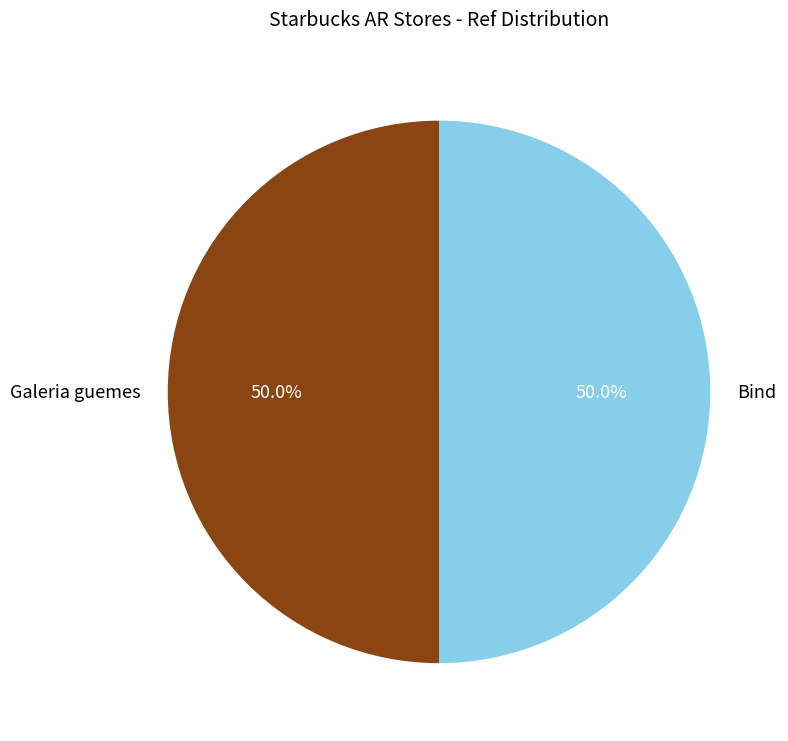

Approximately how many times larger is the value at Bind compared to Galeria guemes?

1.0